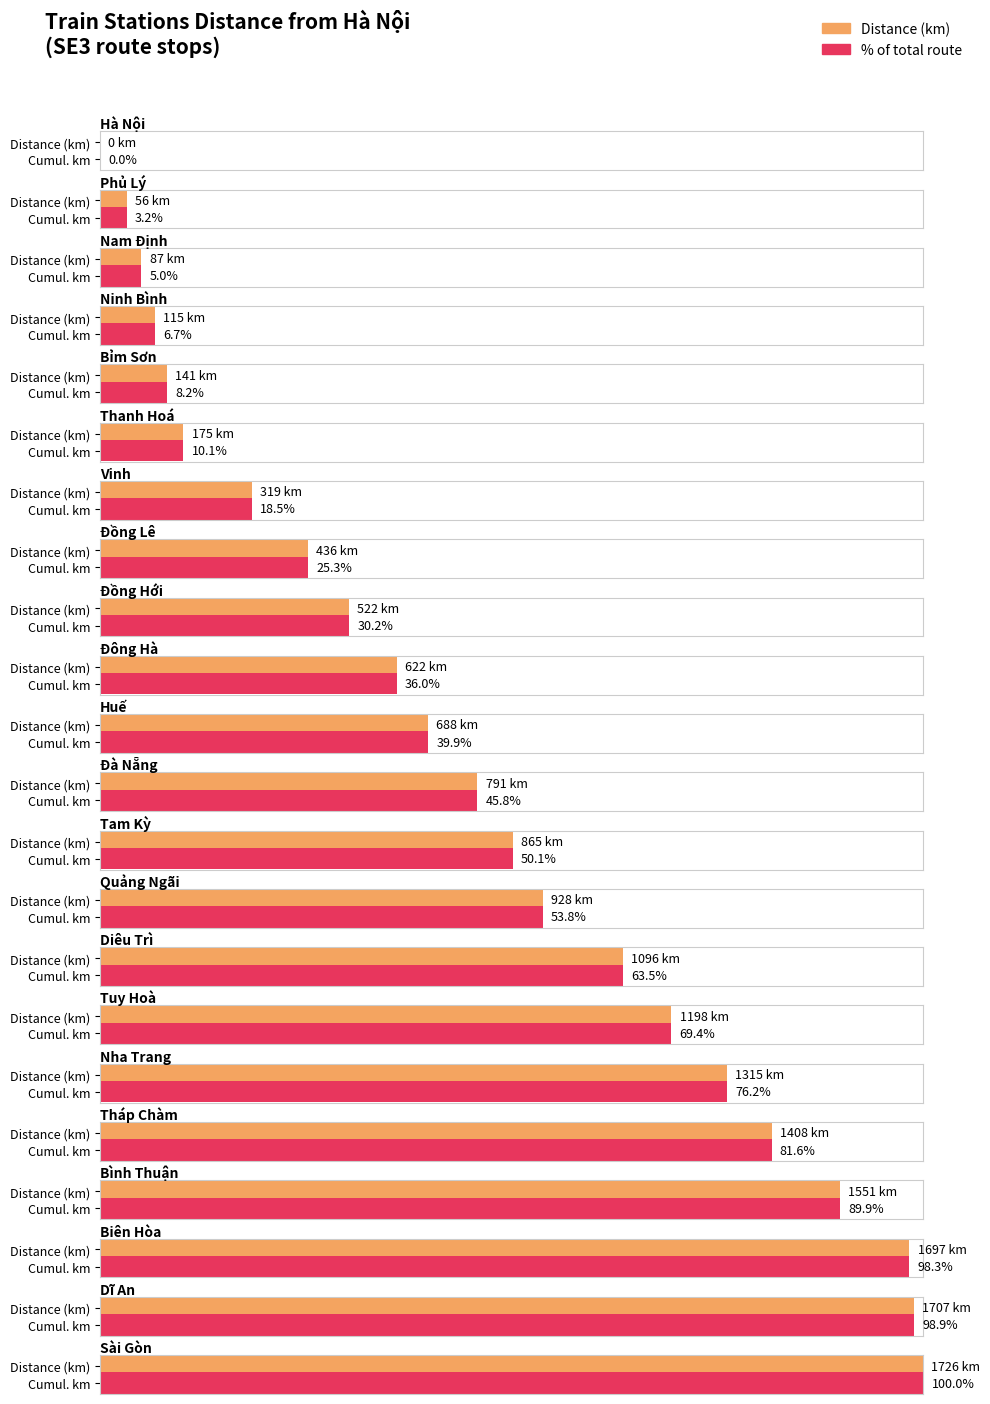

What is the ratio of the value at Đông Hà to the value at Đồng Hới?

1.2